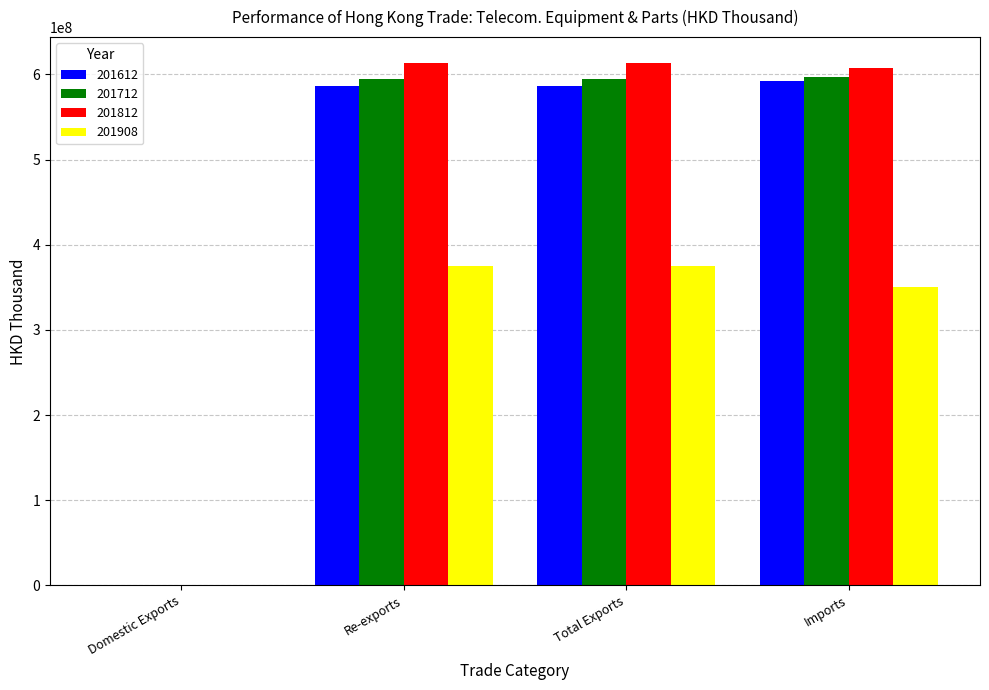

What is the sum of all 201612 values?

1765715770.1